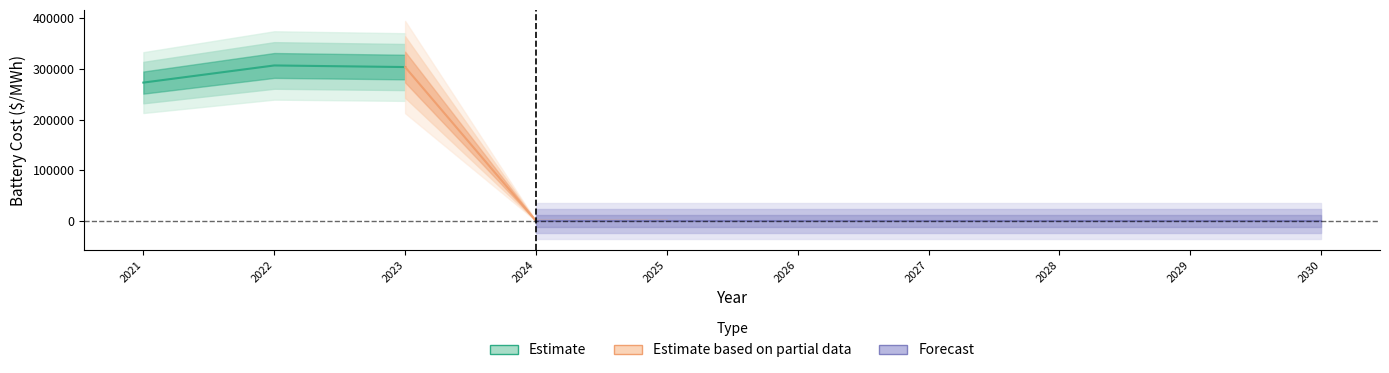

Between 2027 and 2023, which is larger?

2023